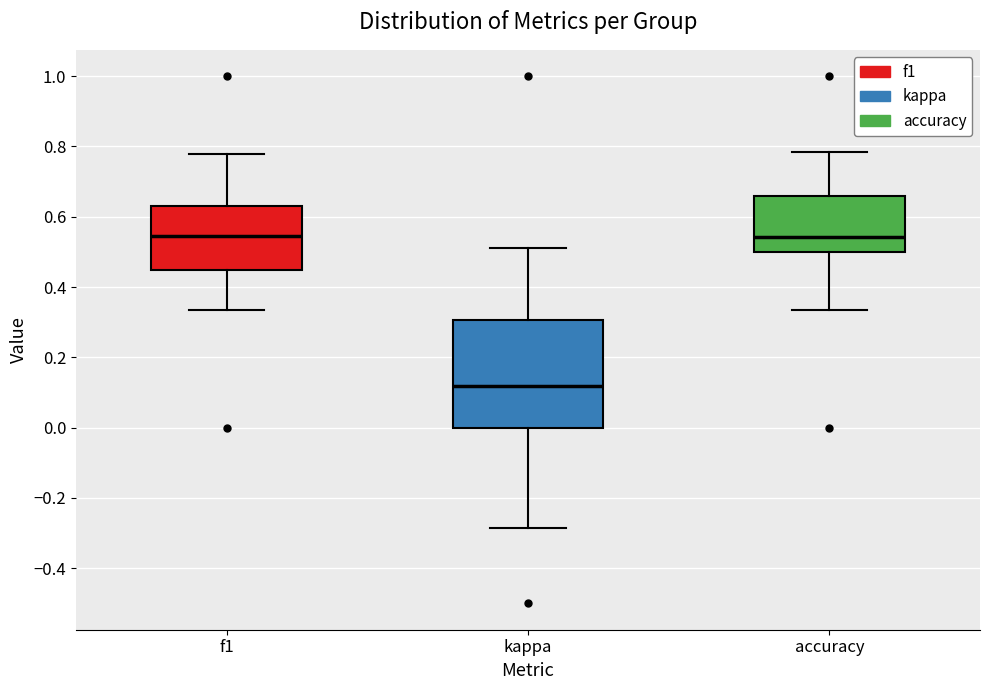

Reading left to right, transcribe this box plot: for each box, give where its median line is, the range the box spans, and where its two whiskers end, as read against the y-axis. The values are not printed on the chart, so give them approximately, as read against the axis.

f1: median 0.54, box 0.44 to 0.64, whiskers 0.34 to 0.78
kappa: median 0.12, box 0.00 to 0.30, whiskers -0.28 to 0.52
accuracy: median 0.54, box 0.50 to 0.66, whiskers 0.34 to 0.78